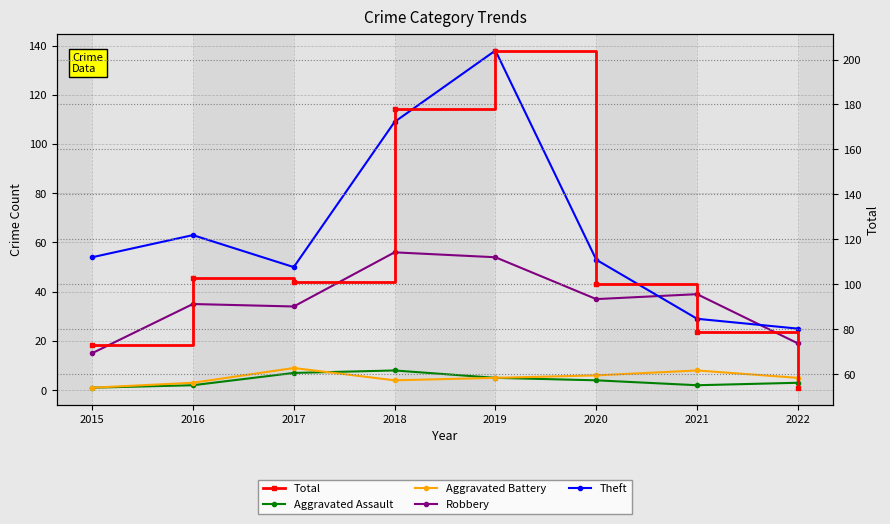

Does the chart have visible grid lines?

Yes